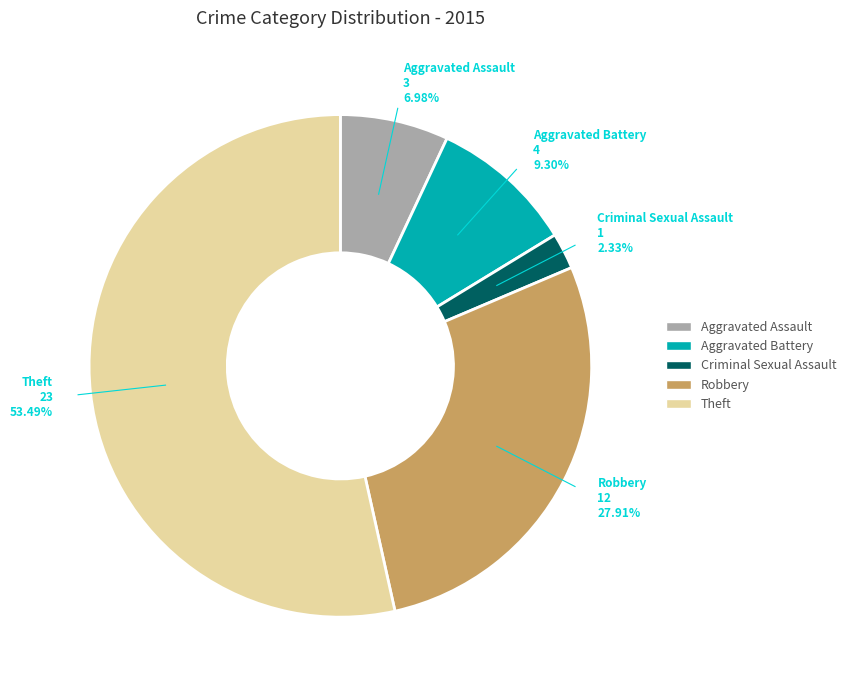

True or false: Robbery accounts for 28% of the total.

True